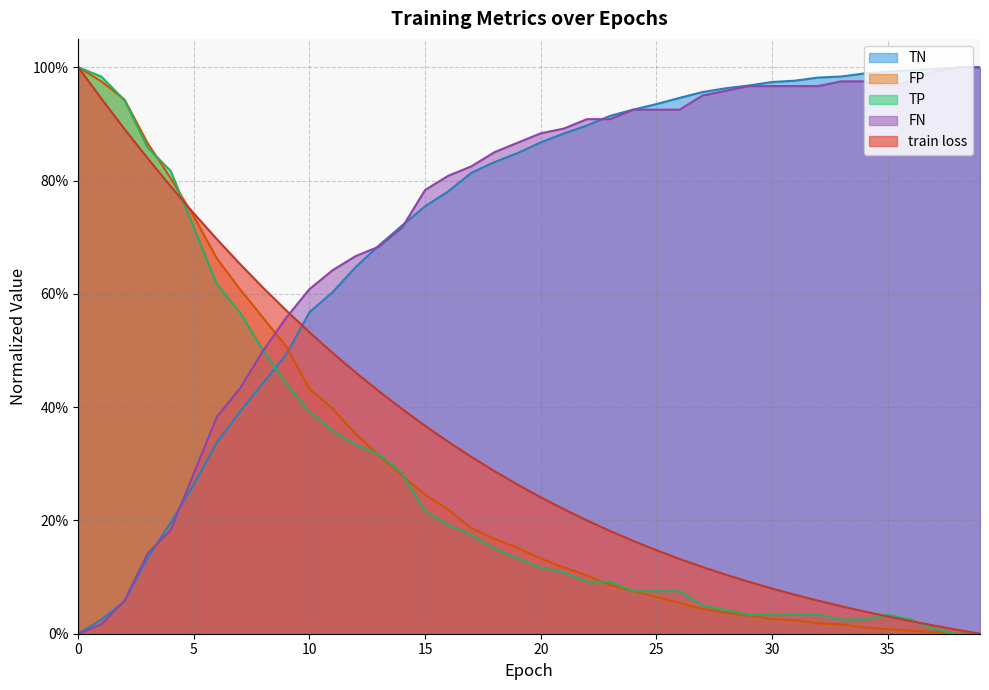

Rank the categories by FP value from lowest to highest.

39, 38, 37, 36, 35, 34, 33, 32, 31, 30, 29, 28, 27, 26, 25, 24, 23, 22, 21, 20, 19, 18, 17, 16, 15, 14, 13, 12, 11, 10, 9, 8, 7, 6, 5, 4, 3, 2, 1, 0